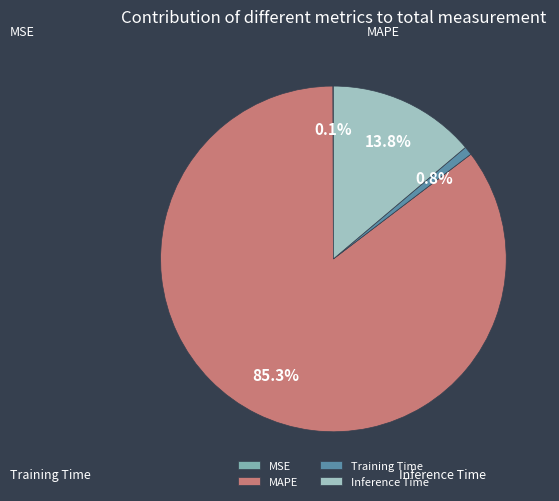

Is the sum of Training Time and Inference Time greater than half?

No